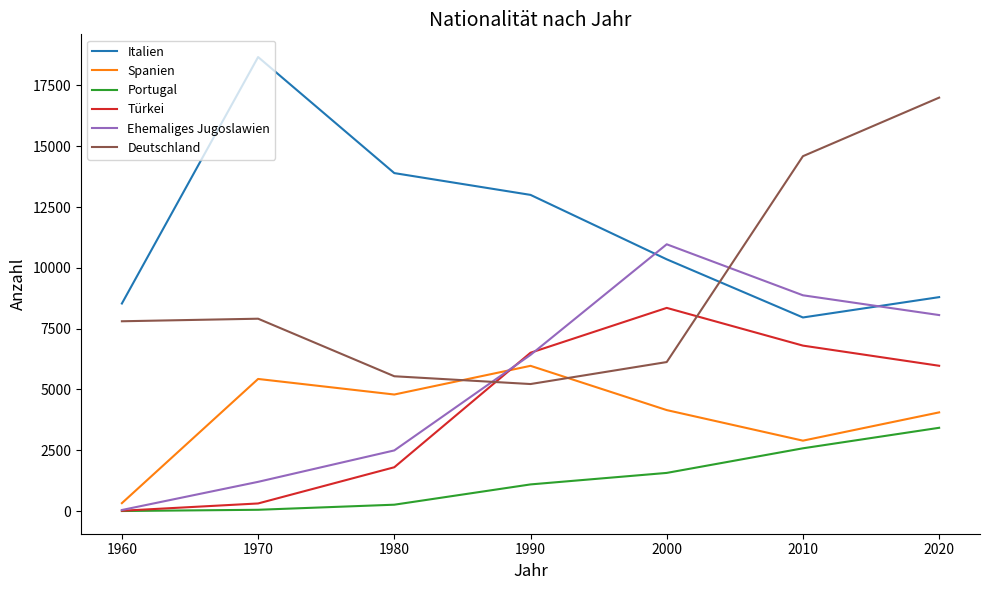

Where is Portugal nearest to the value 1713?

2000